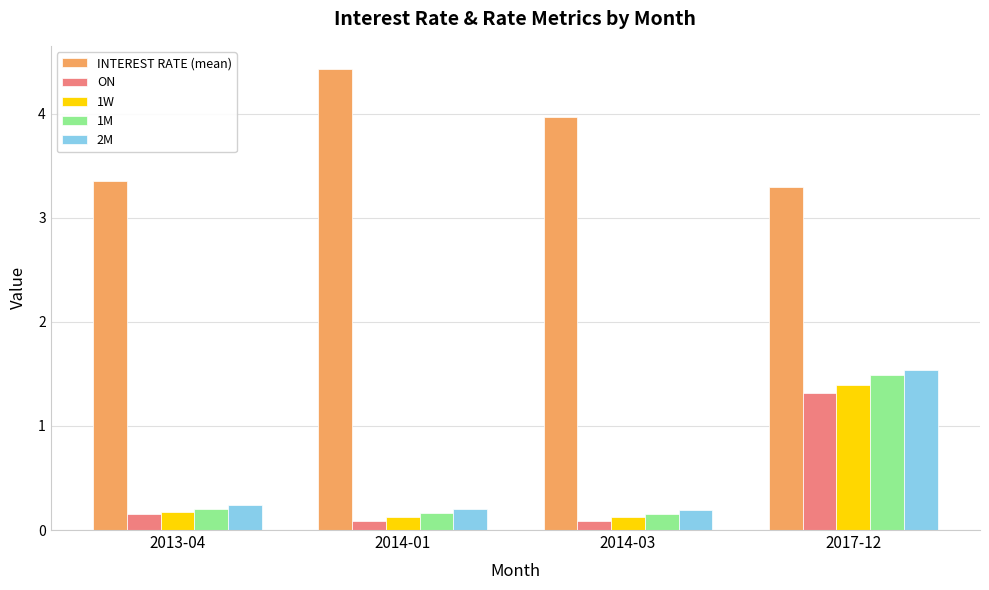

How many categories are shown in the chart?

4